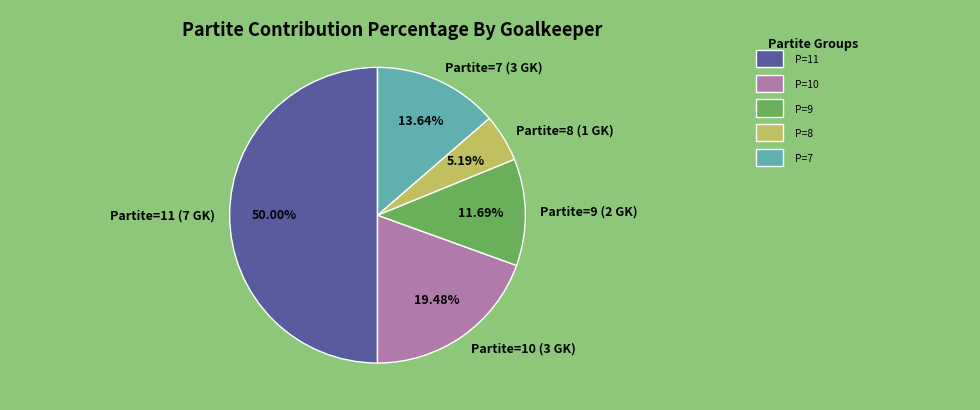

Which category has the smallest portion of the pie?

Partite=8 (1 GK)